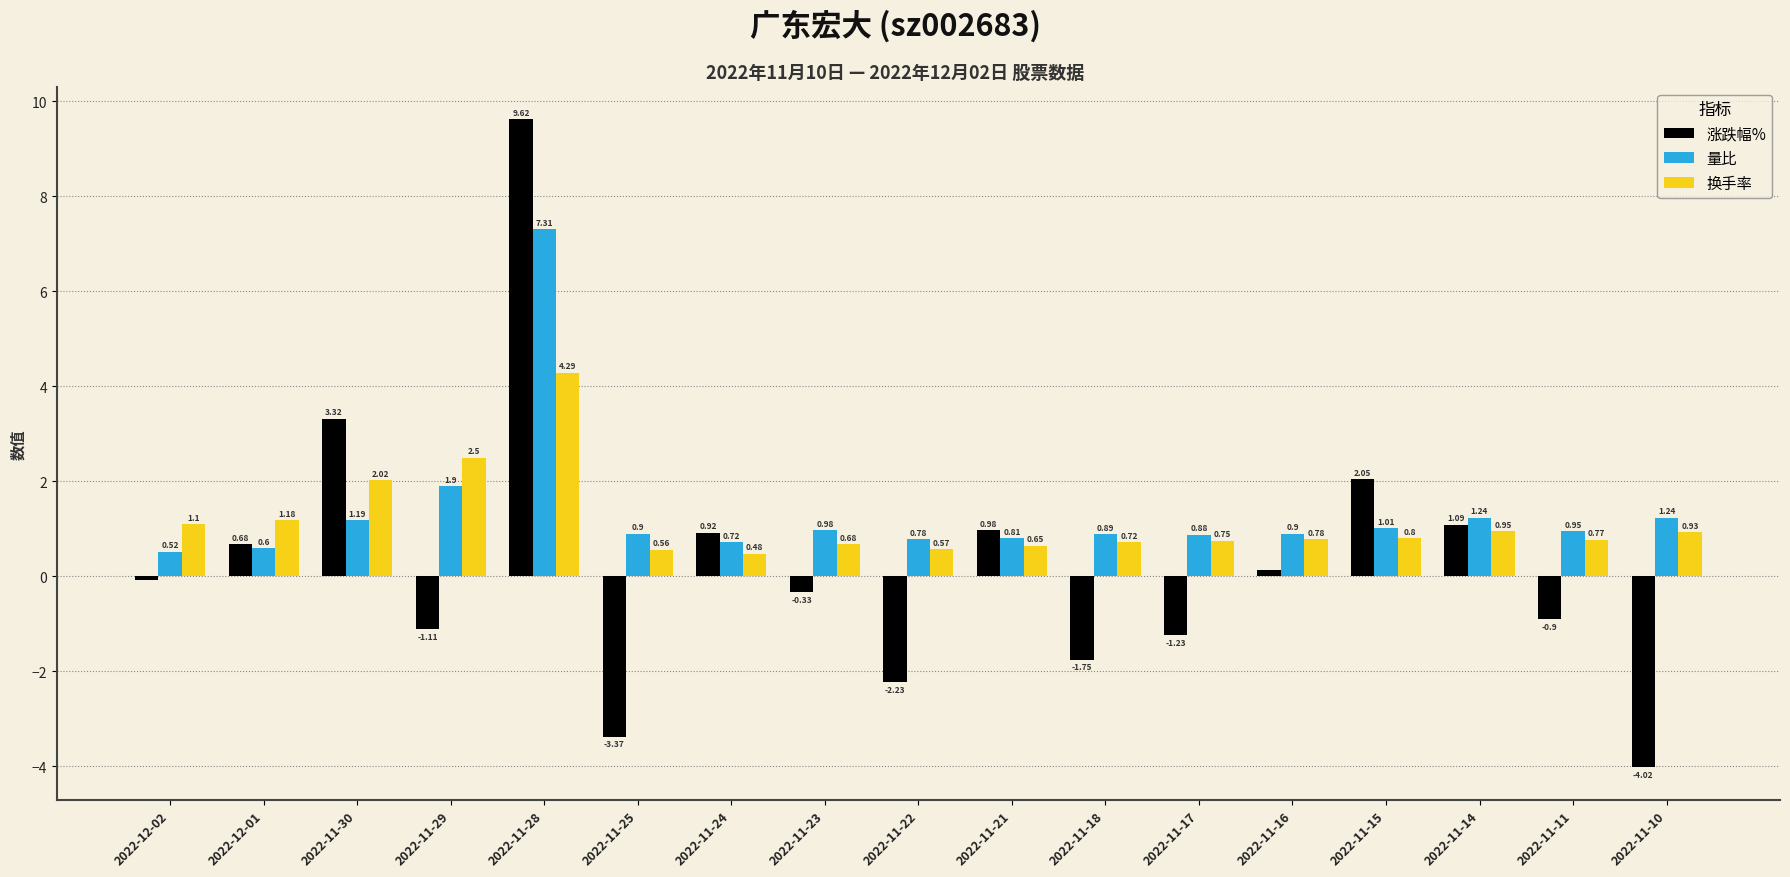

What is the label of the 14th bar from the right?

2022-11-29